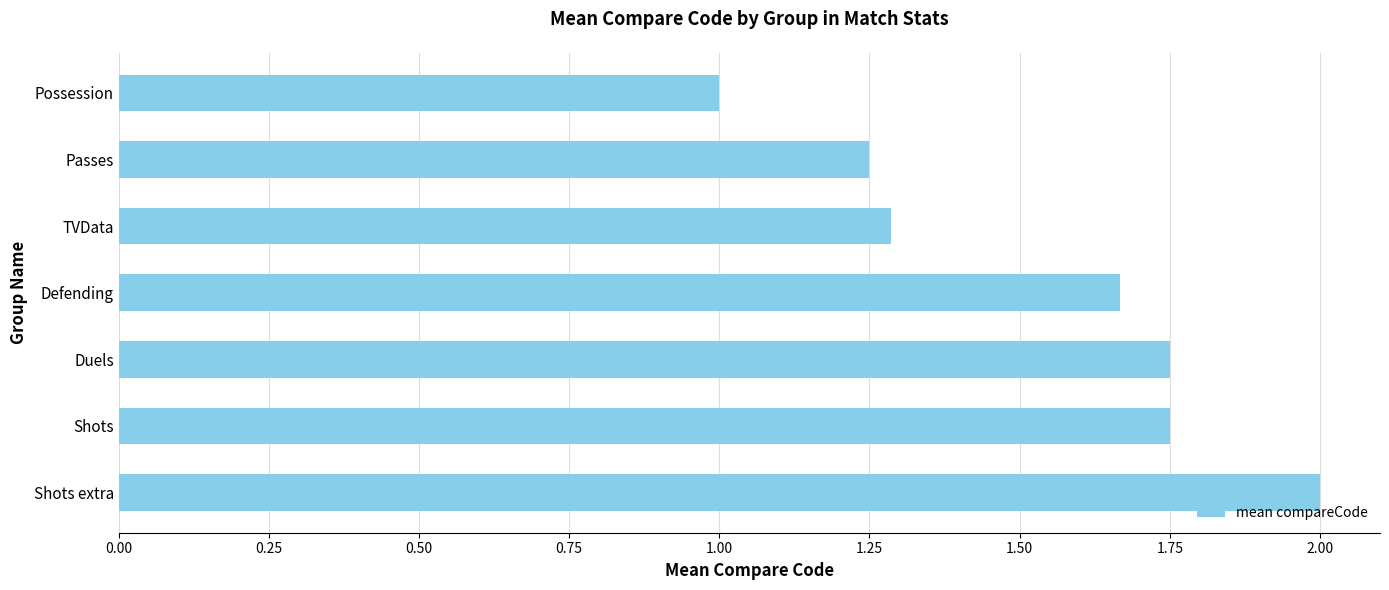

What is the approximate value at Shots extra?

2.0